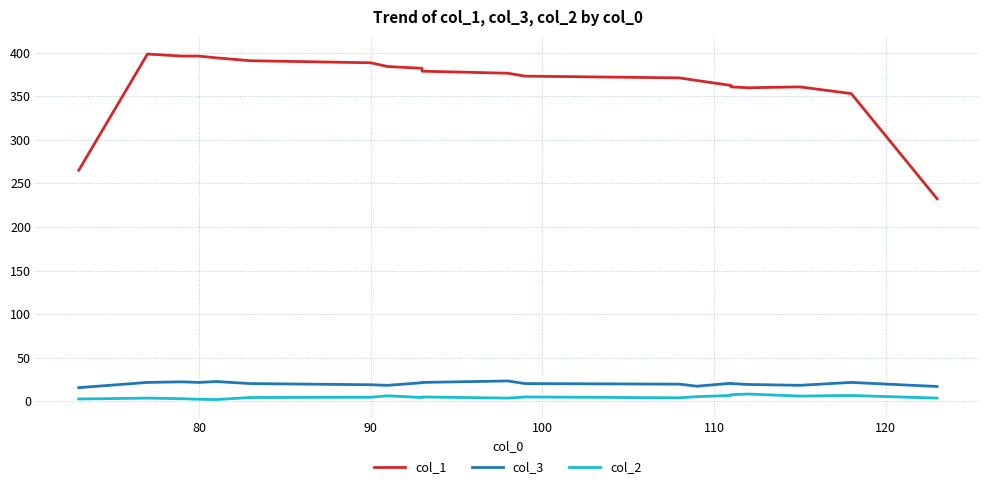

What is the difference between the maximum and second lowest values in the col_1 series?

133.3